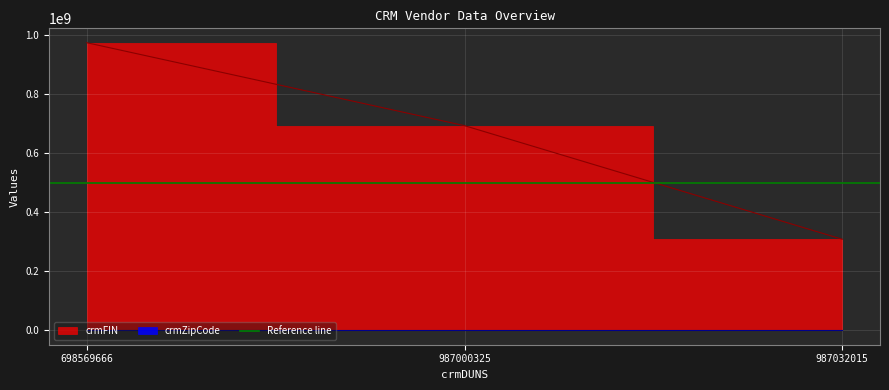

Which label corresponds to the smallest value in the chart?

987032015